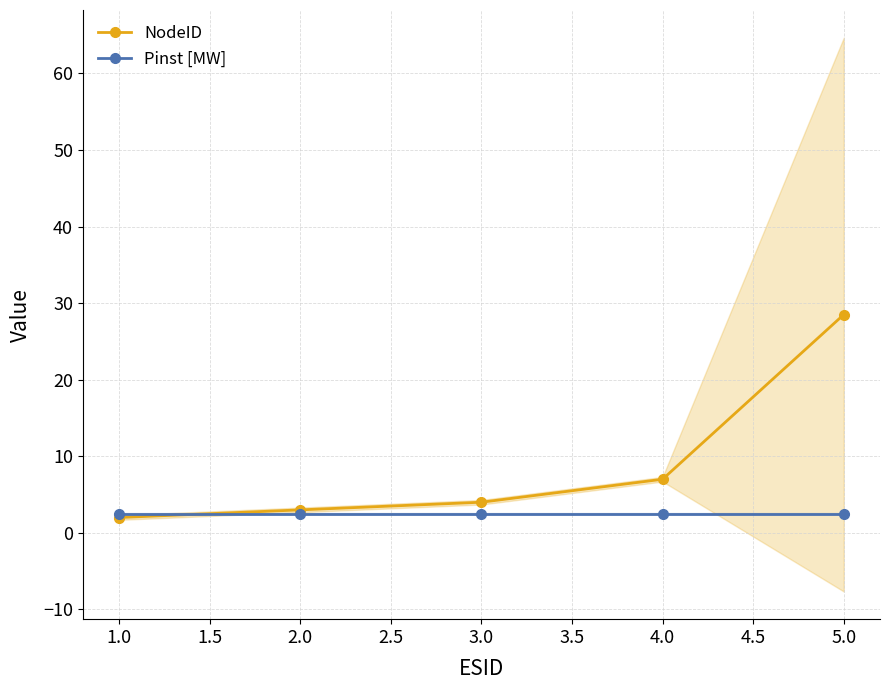

What is the greatest value displayed?

28.5